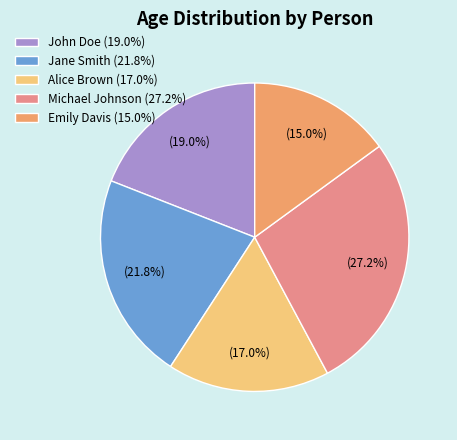

Approximately how many times larger is the value at John Doe compared to Emily Davis?

1.3